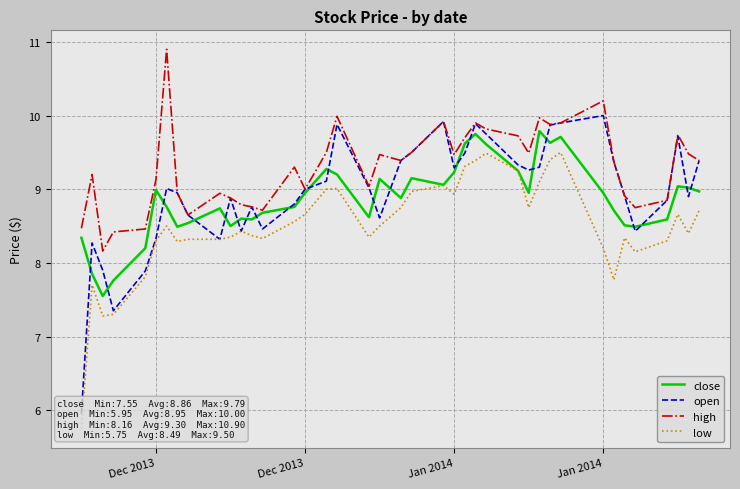

Rank the series by their maximum value, from highest to lowest.

high, open, close, low